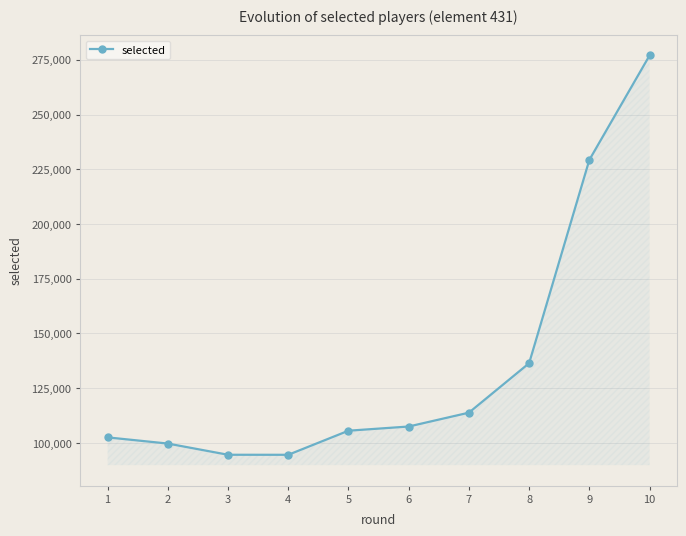

What is the maximum value shown in the chart?

276973